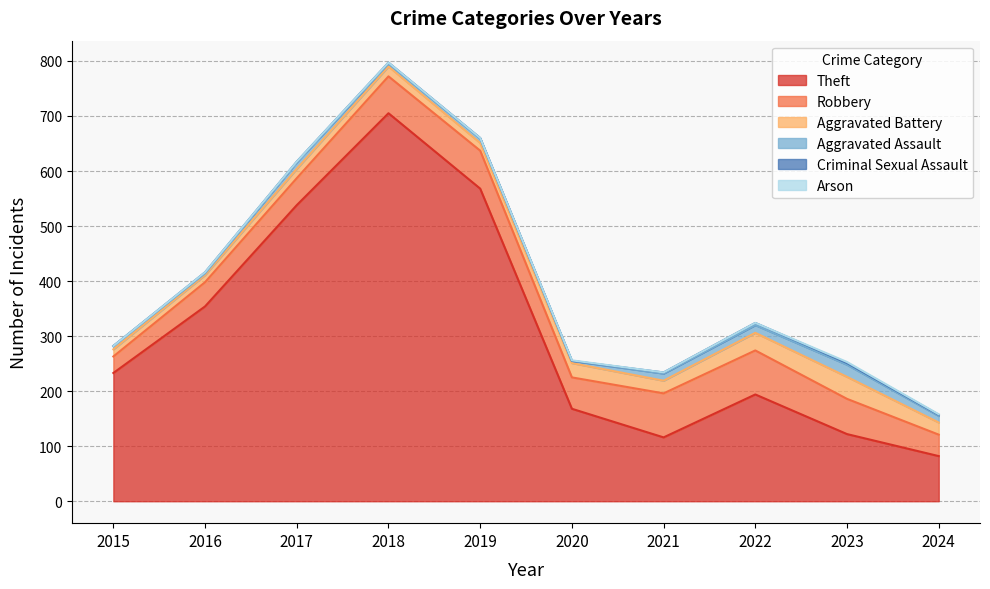

What is the value of the Aggravated Assault point at the 5th from the left?

8